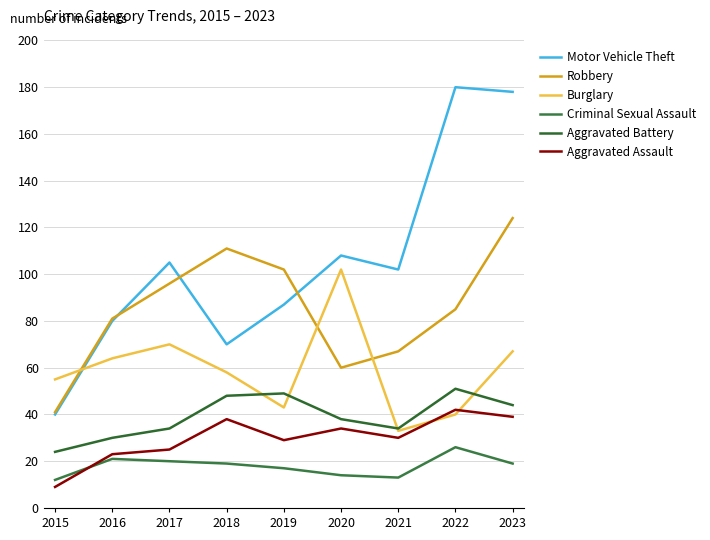

At how many categories does at least one series exceed 57?

8